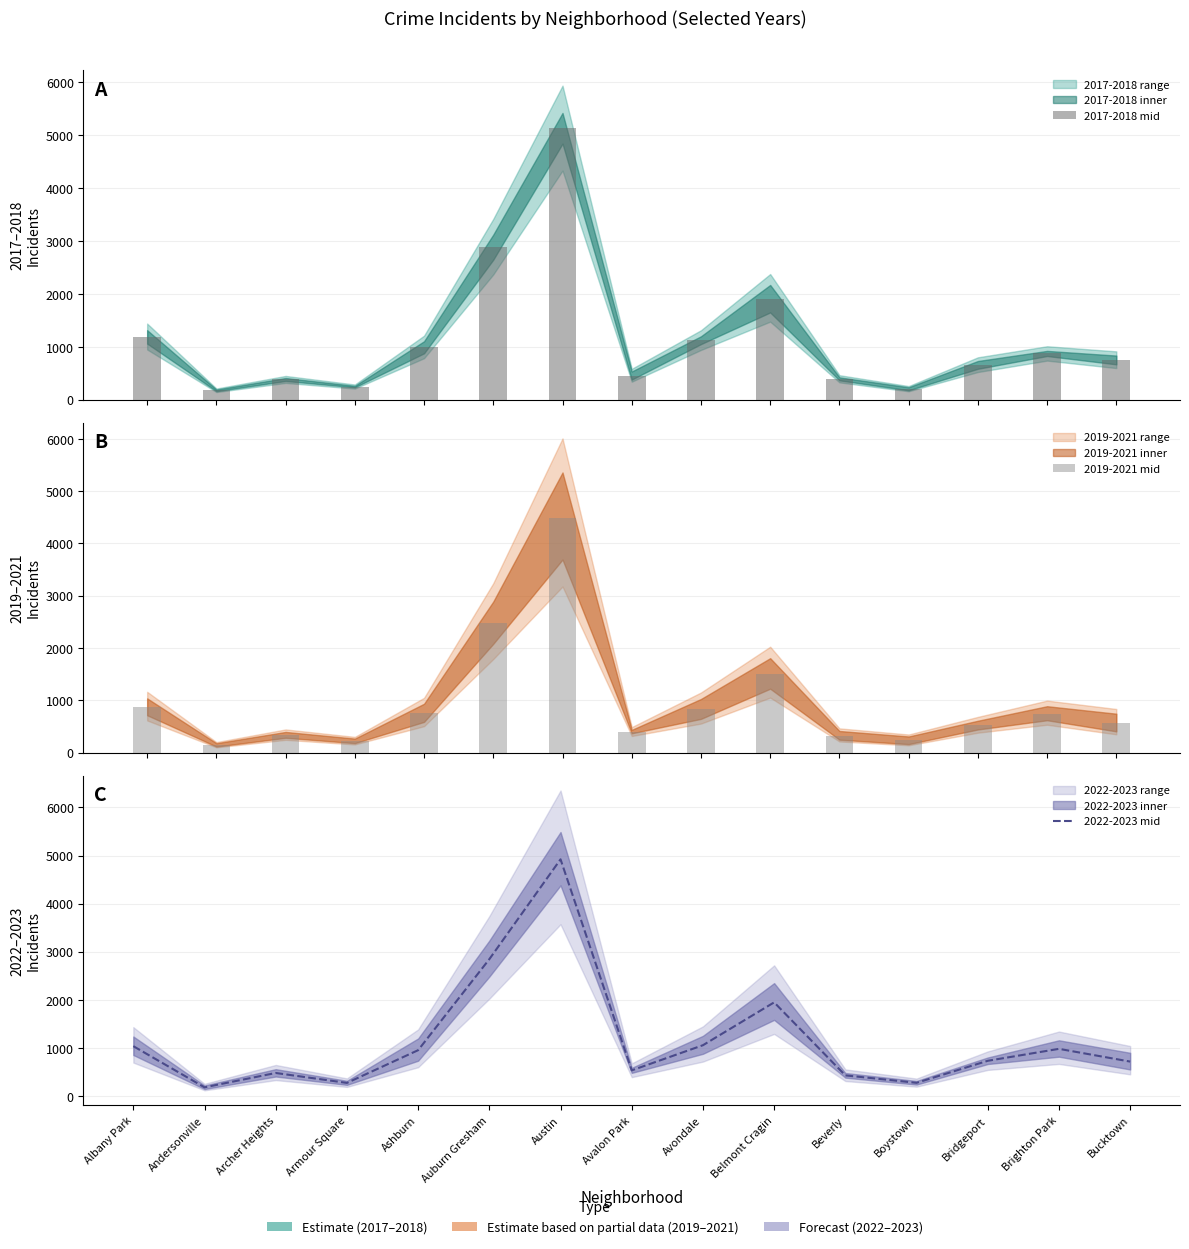

Reading right to left, list all the values displayed in this chart.

2017-2018 mid: Bucktown=749.5	Brighton Park=874.5	Bridgeport=656.5	Boystown=206.0	Beverly=394.5	Belmont Cragin=1901.5	Avondale=1124.5	Avalon Park=454.5	Austin=5129.5	Auburn Gresham=2880.0	Ashburn=988.5	Armour Square=249.0	Archer Heights=382.5	Andersonville=177.5	Albany Park=1184.5
2019-2021 mid: Bucktown=564.5	Brighton Park=746.0	Bridgeport=521.0	Boystown=230.0	Beverly=324.5	Belmont Cragin=1500.0	Avondale=824.5	Avalon Park=400.0	Austin=4489.0	Auburn Gresham=2468.5	Ashburn=751.0	Armour Square=221.0	Archer Heights=335.5	Andersonville=144.5	Albany Park=867.5
2022-2023 mid: Bucktown=715.0	Brighton Park=980.0	Bridgeport=731.5	Boystown=273.5	Beverly=428.0	Belmont Cragin=1946.5	Avondale=1055.5	Avalon Park=532.0	Austin=4921.5	Auburn Gresham=2845.0	Ashburn=952.0	Armour Square=271.5	Archer Heights=478.0	Andersonville=179.5	Albany Park=1035.5